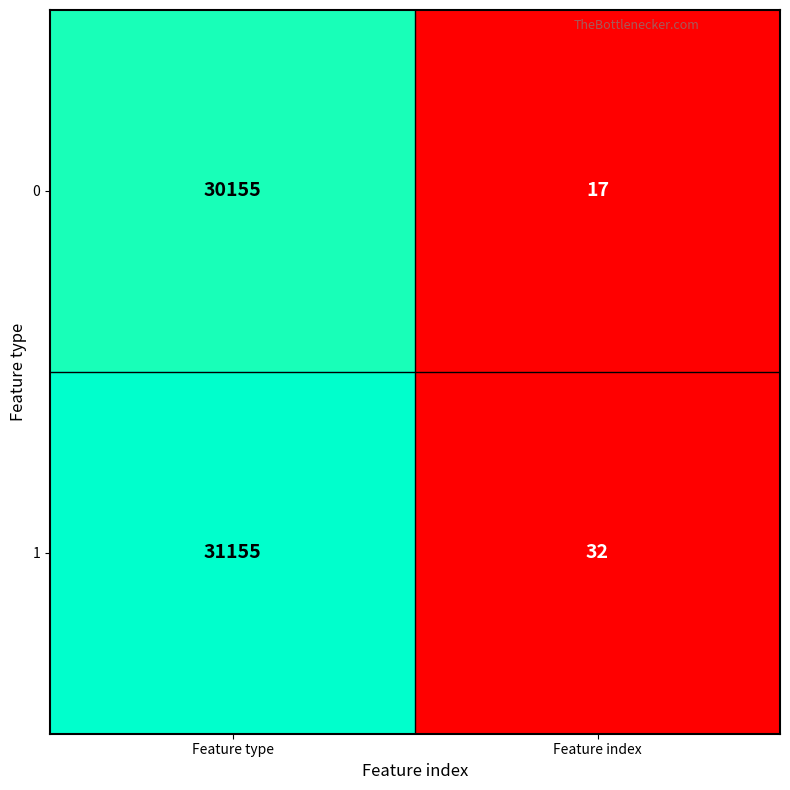

Where is 1 nearest to the value 15593?

Feature index